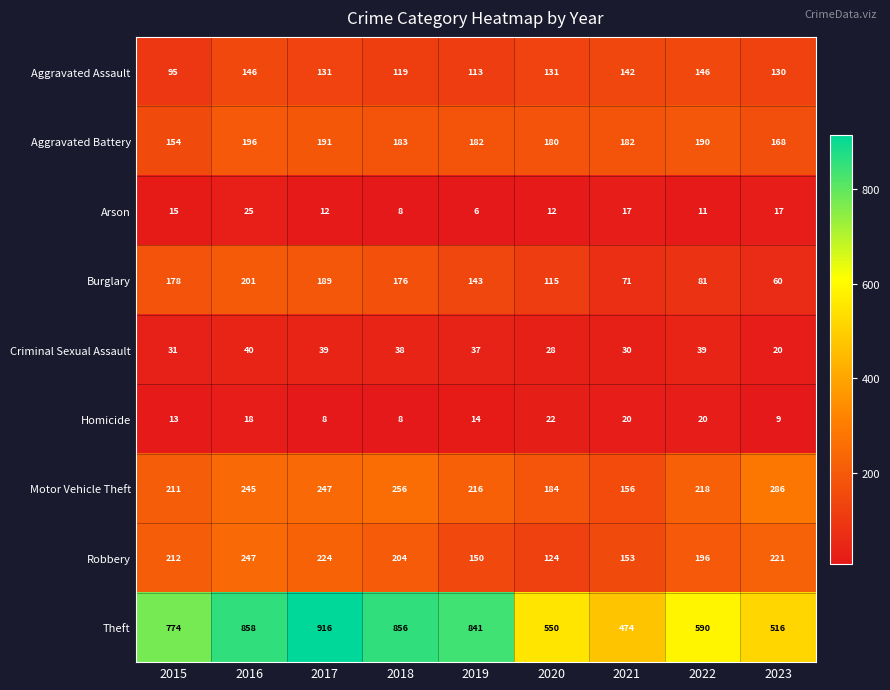

Where does the Aggravated Assault series first go above 131?

2016